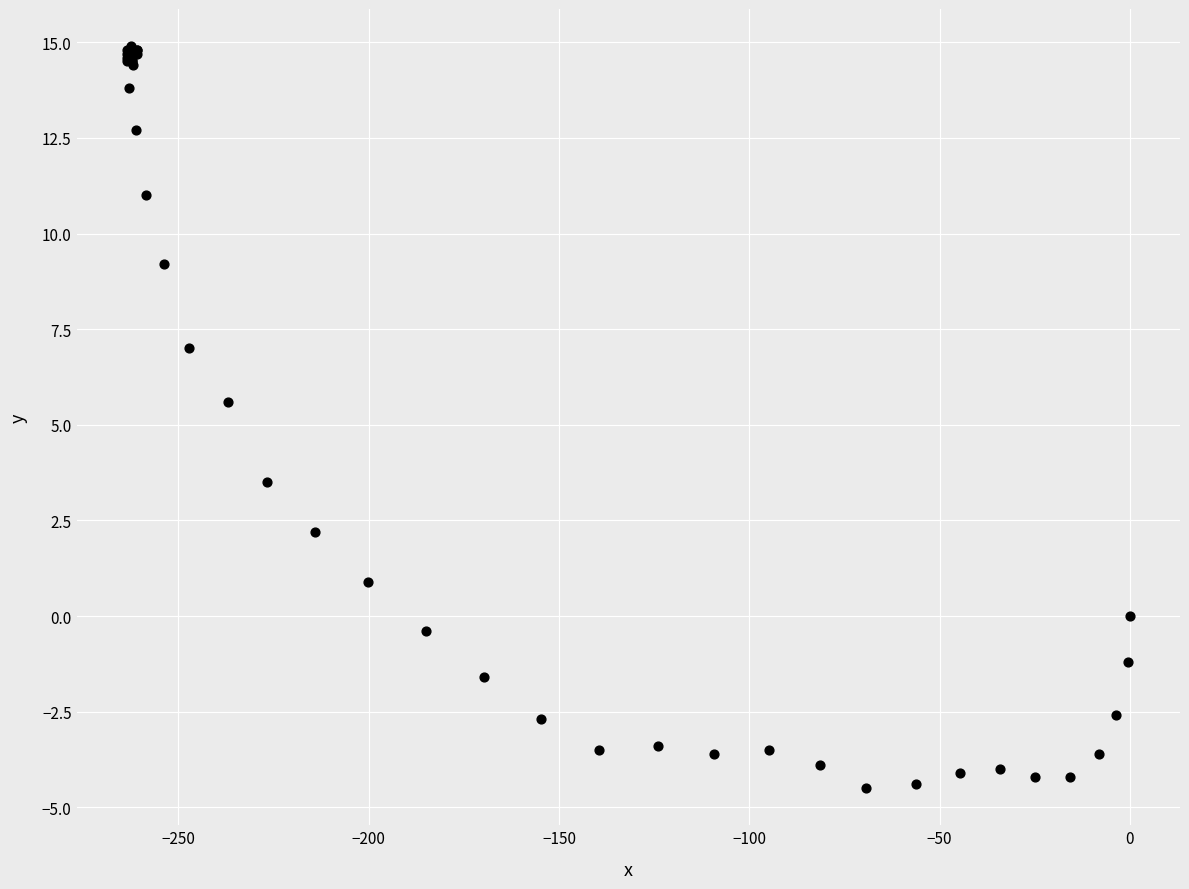

What Y value in the scatter plot is closest to 5?

5.6